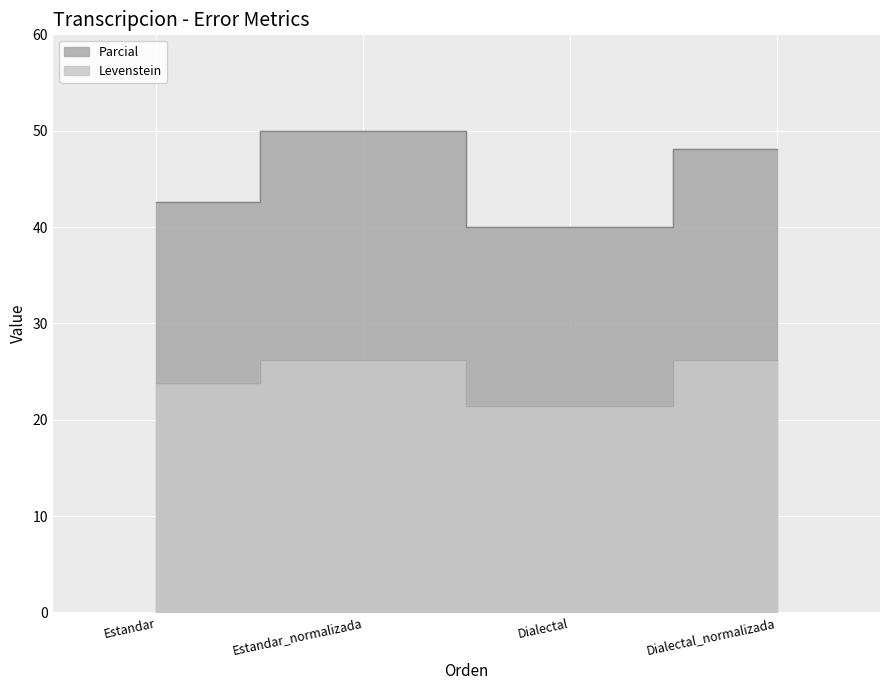

True or false: Parcial has a value of 30.1 at Estandar_normalizada.

False